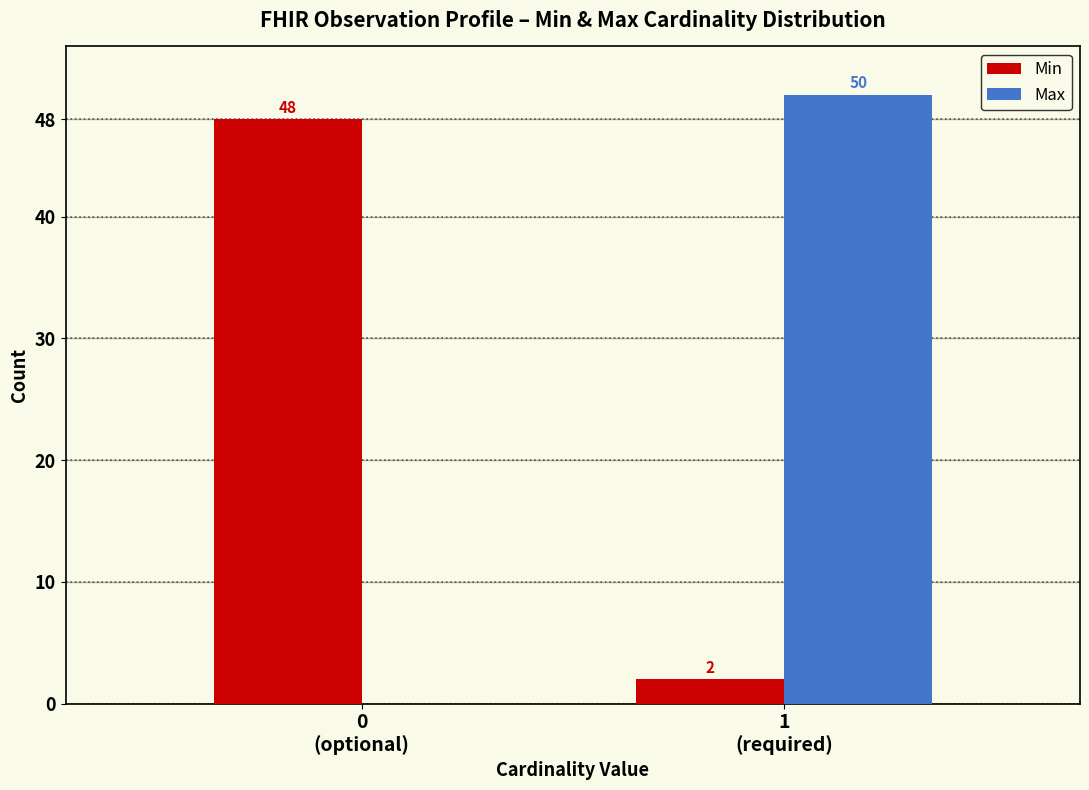

What is the maximum value shown in the chart?

50